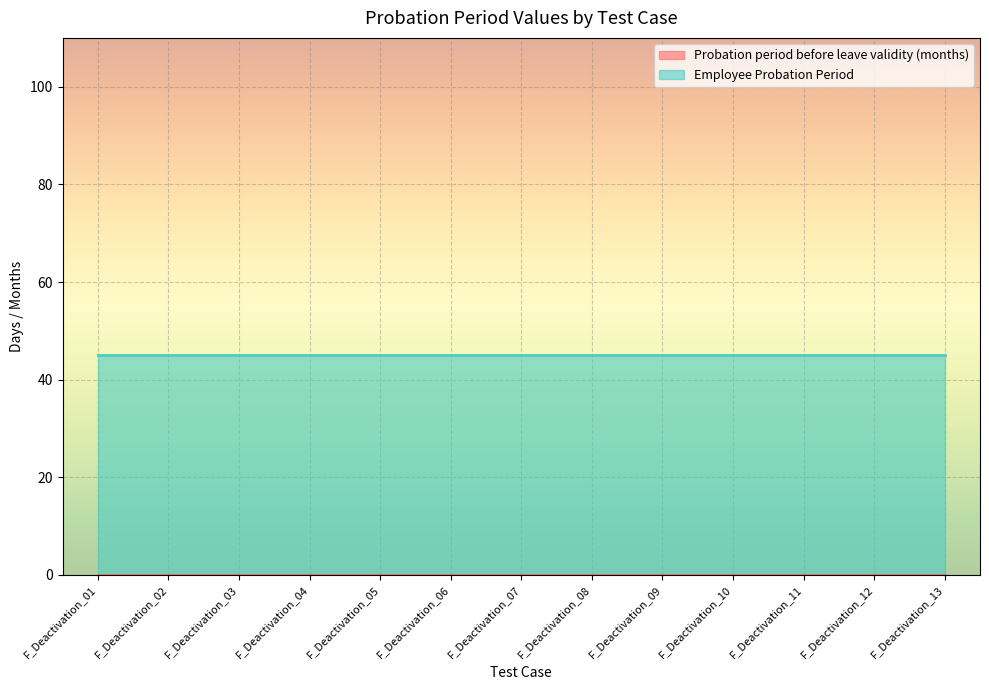

Rank the series at F_Deactivation_02 from highest to lowest value.

Employee Probation Period, Probation period before leave validity (months)